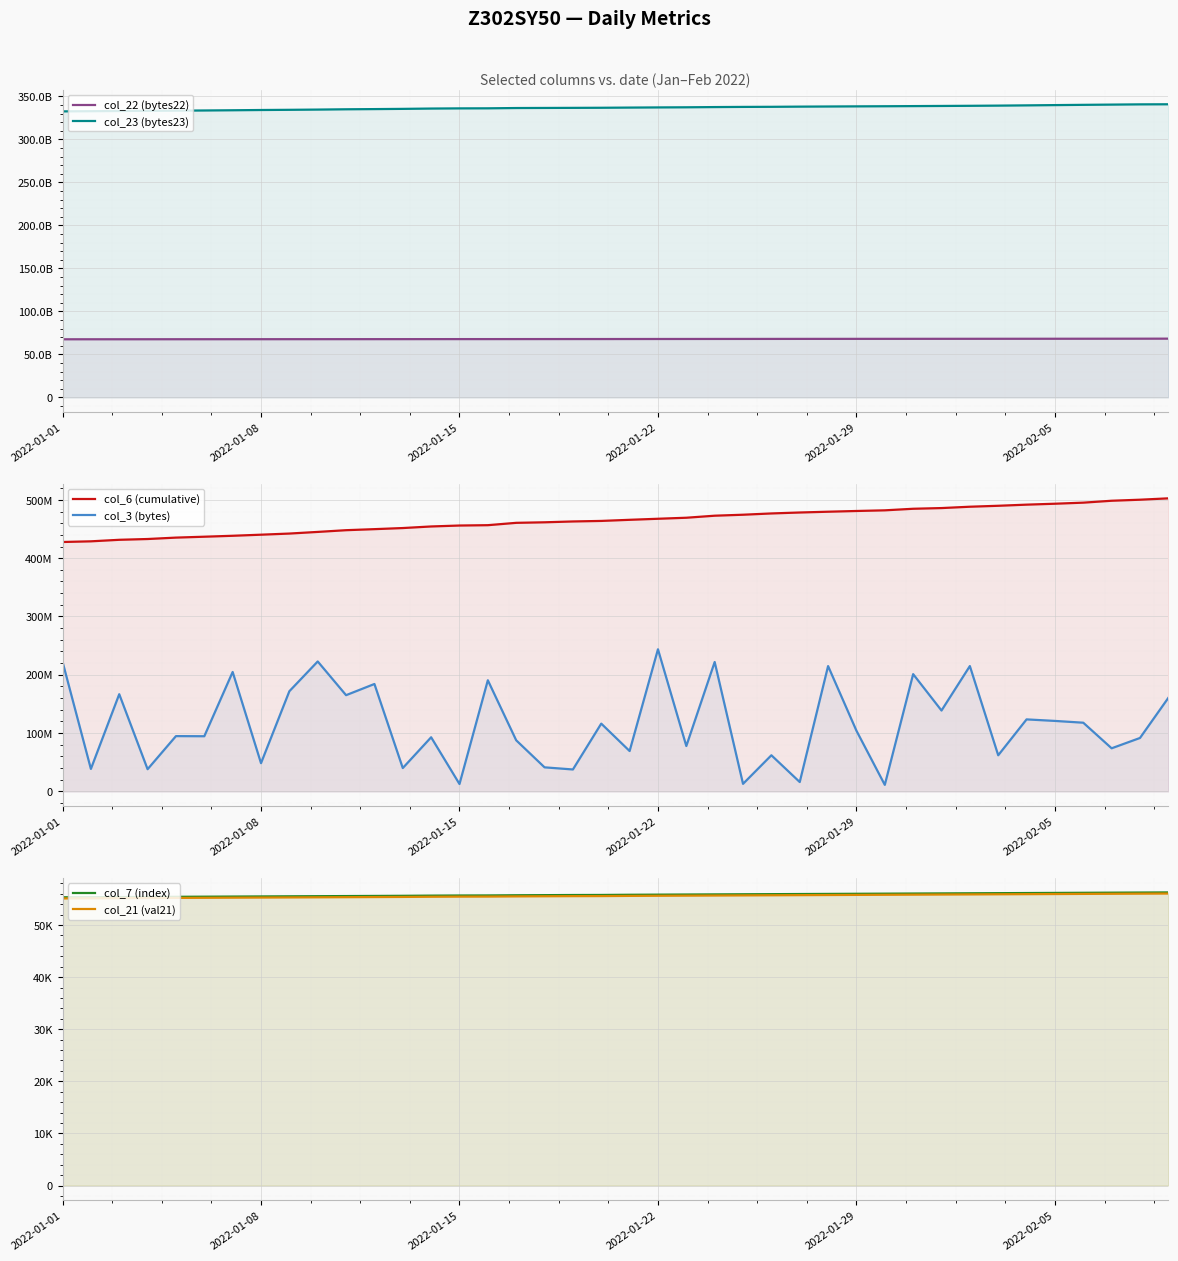

How many lines are shown in the chart?

6